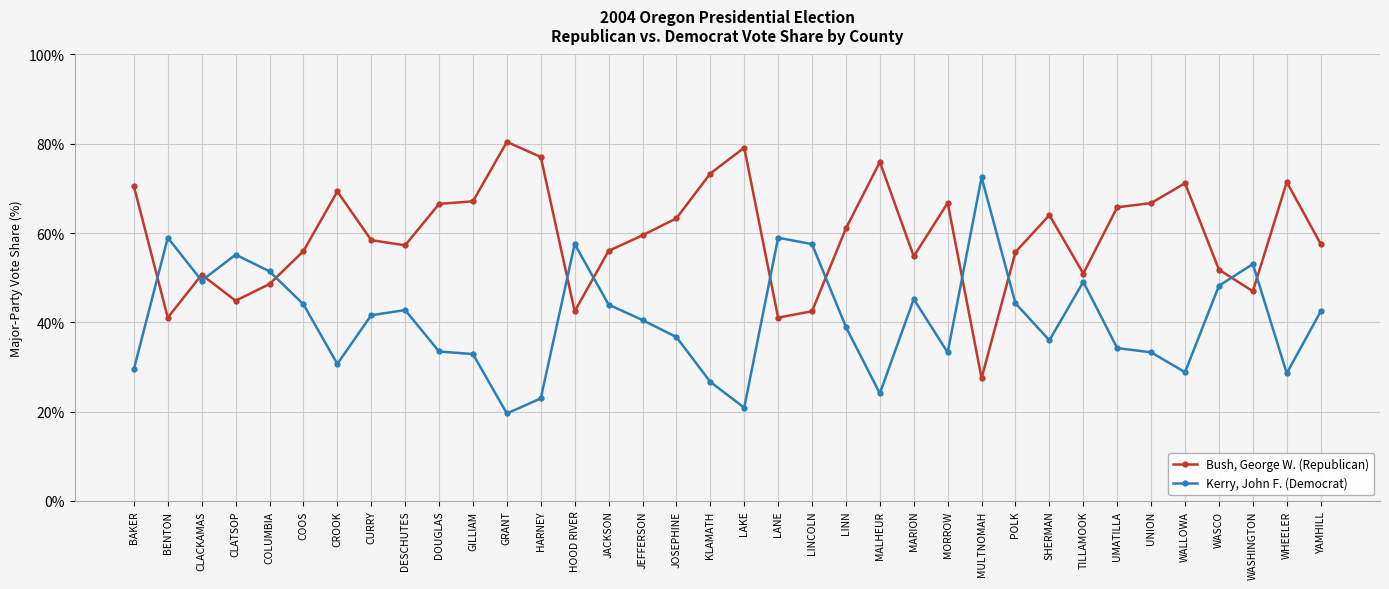

What is the label of the 10th point from the left?

DOUGLAS